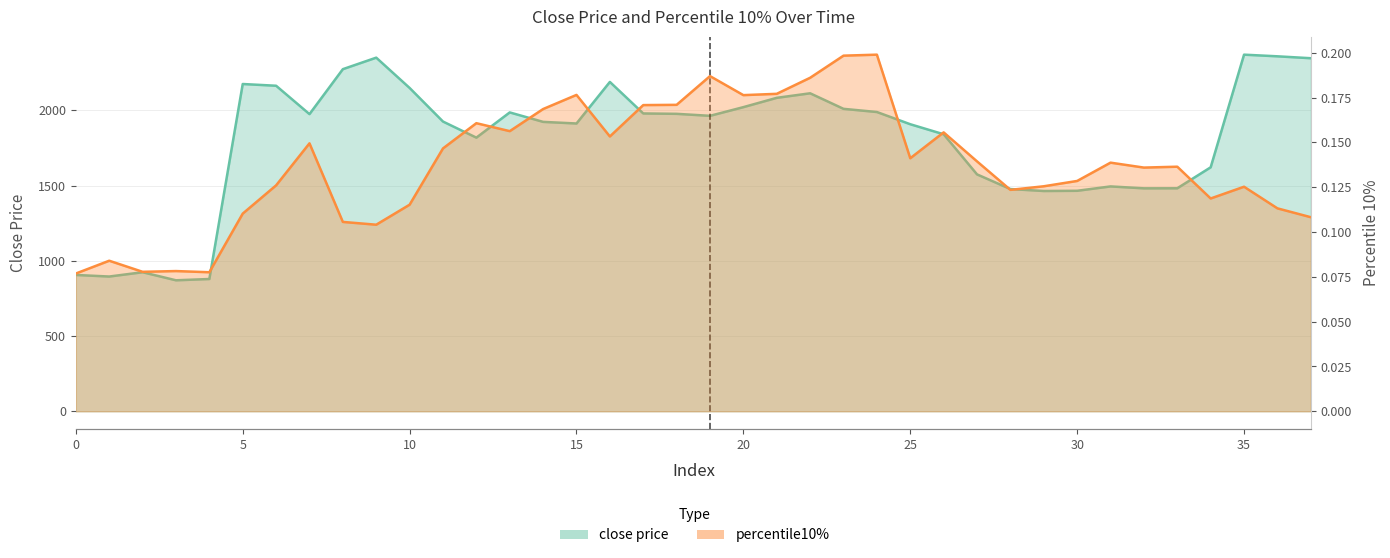

At 1, list the series in order from largest to smallest.

close price, percentile10%